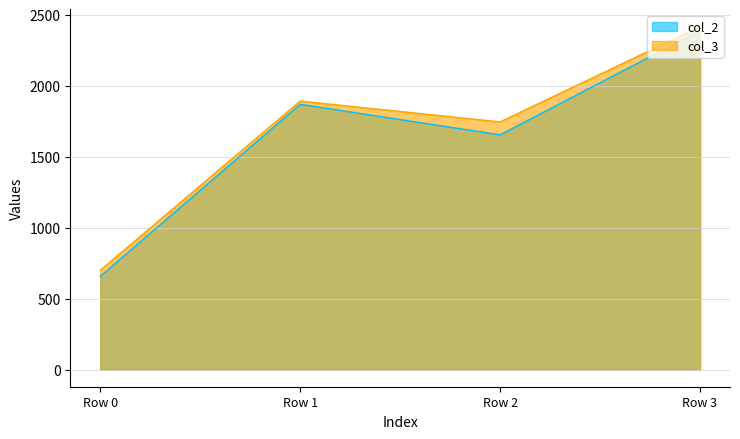

Rank the series at Row 1 from lowest to highest value.

col_2, col_3